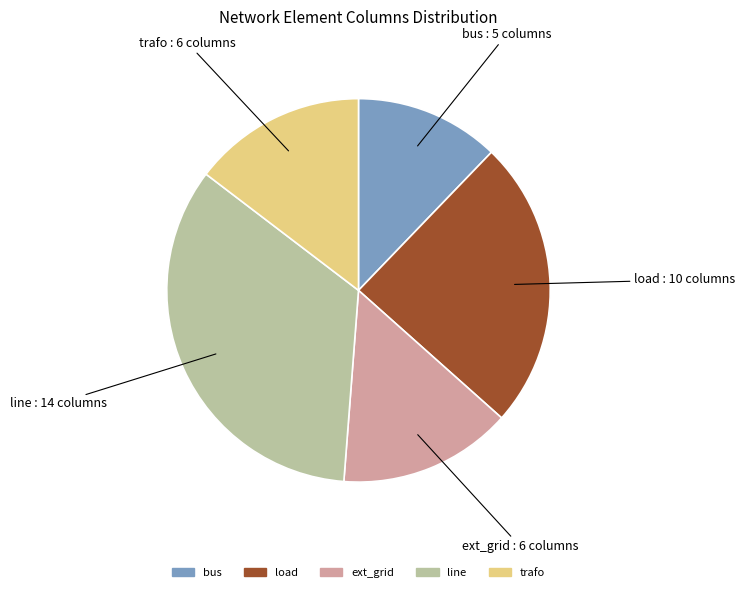

What is the smallest slice in the pie chart?

bus